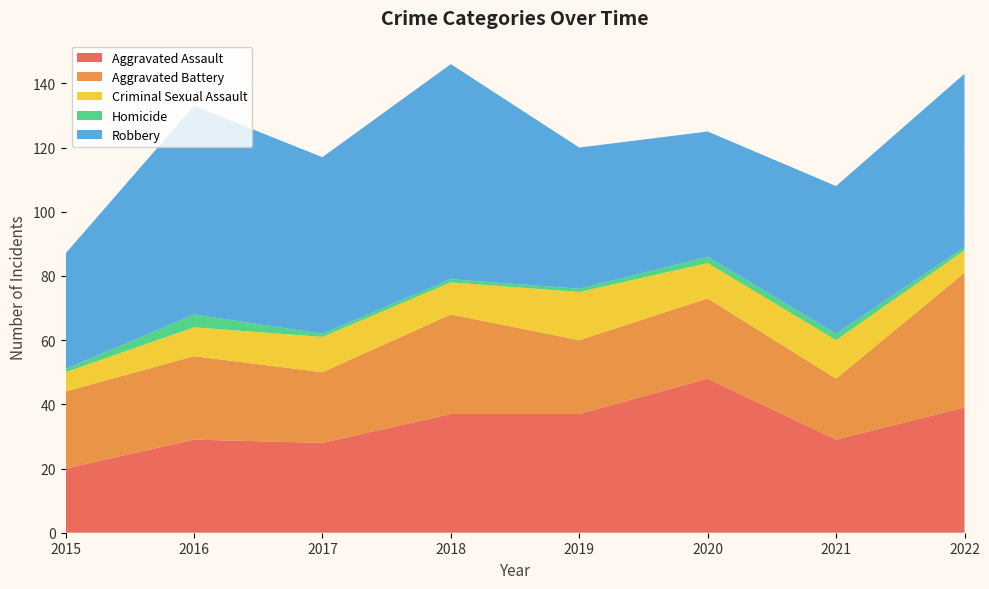

Reading left to right, transcribe all the data shown in this chart.

Aggravated Assault: 20	29	28	37	37	48	29	39
Aggravated Battery: 24	26	22	31	23	25	19	42
Criminal Sexual Assault: 6	9	11	10	15	11	12	7
Homicide: 1	4	1	1	1	2	2	1
Robbery: 36	65	55	67	44	39	46	54